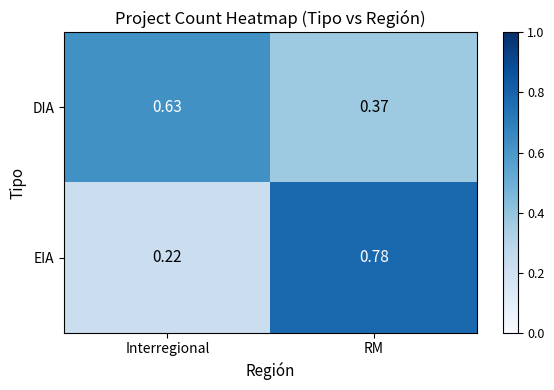

Is the value of EIA at Interregional greater than the value of DIA at Interregional?

No